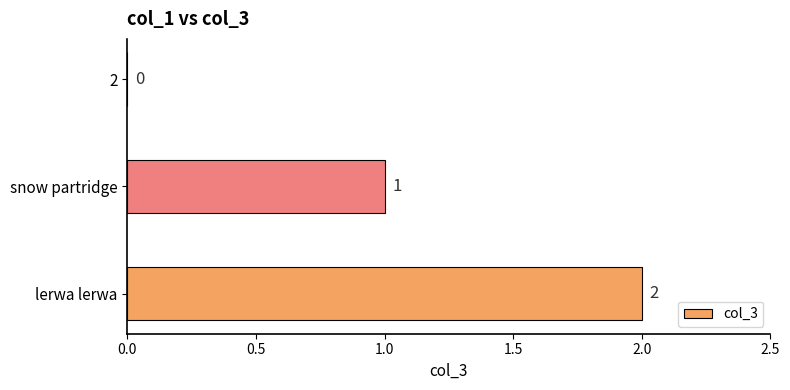

What is the sum of the values at snow partridge and lerwa lerwa?

3